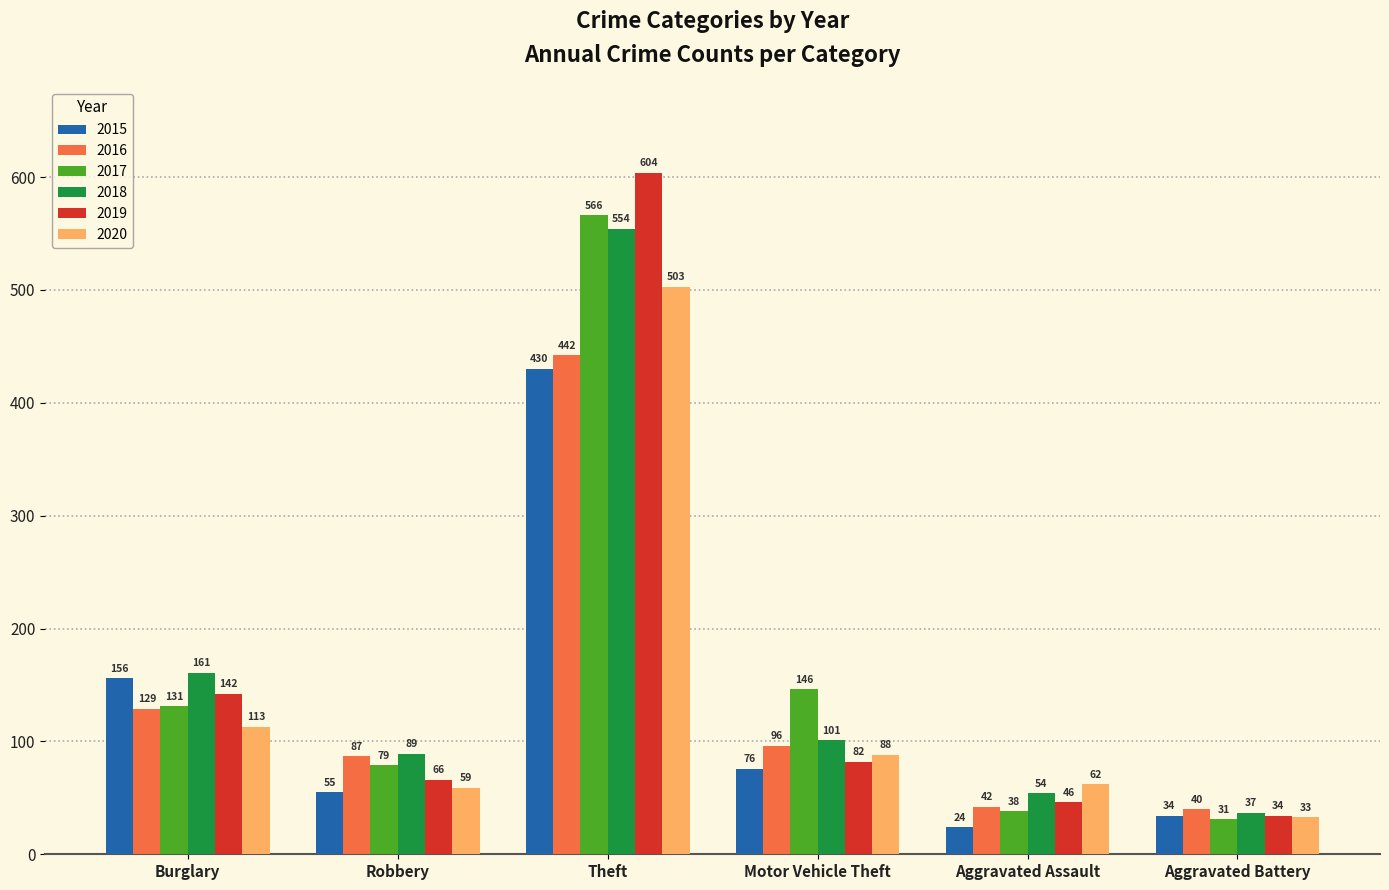

Which category has the highest value in the 2017 series?

Theft